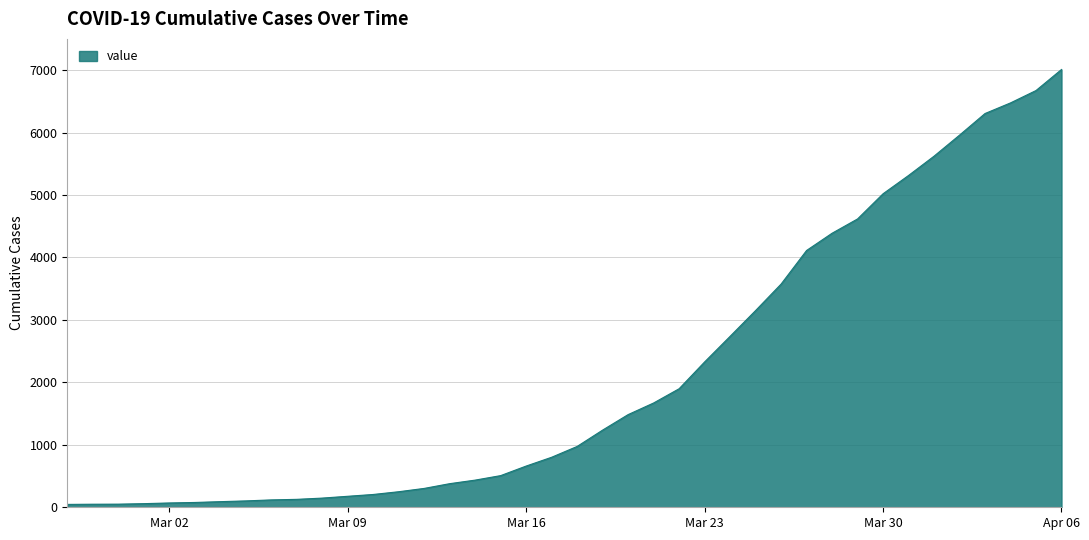

What is the difference between the maximum and minimum values?

6964